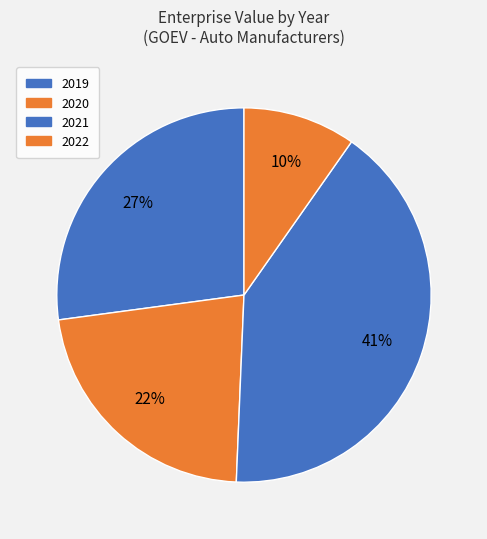

Between 2021 and 2019, which is larger?

2021